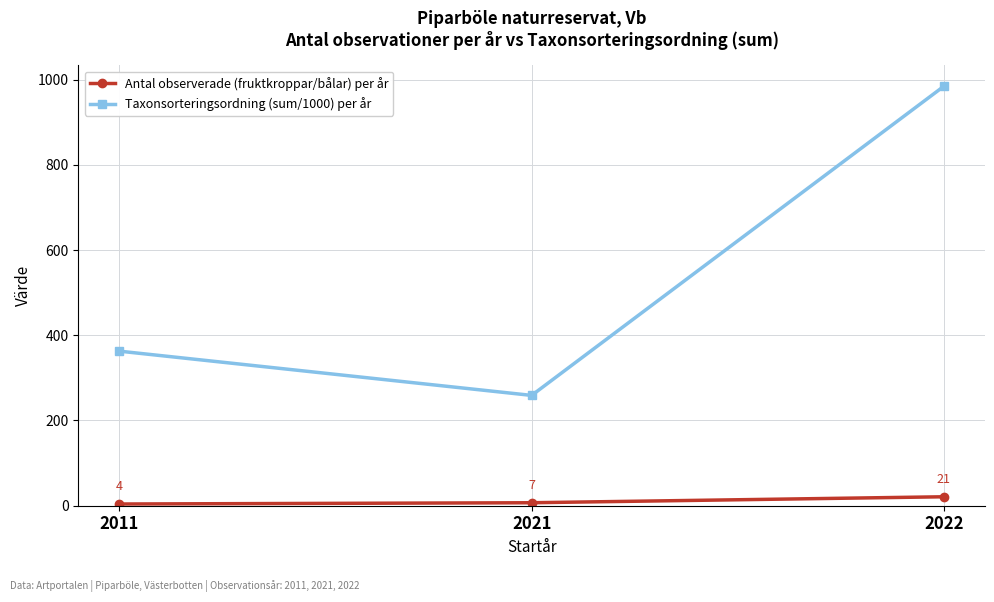

What value does the Antal observerade (fruktkroppar/bålar) per år series have at 2021?

7.0